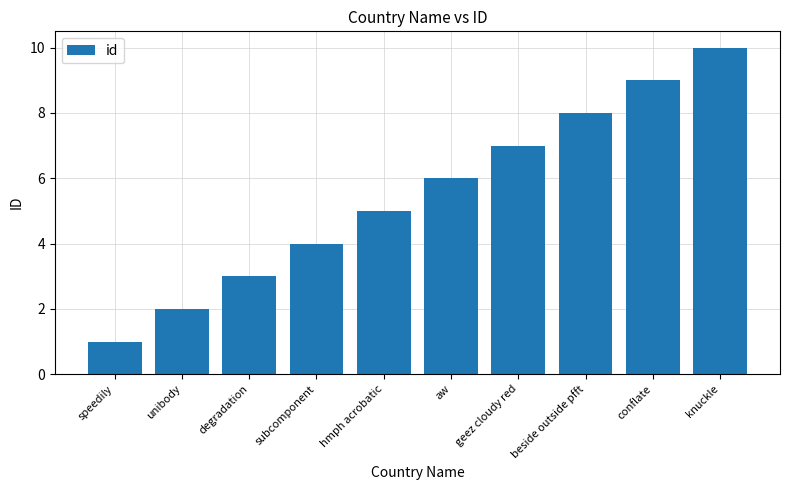

What is the difference between the maximum and second lowest values?

8